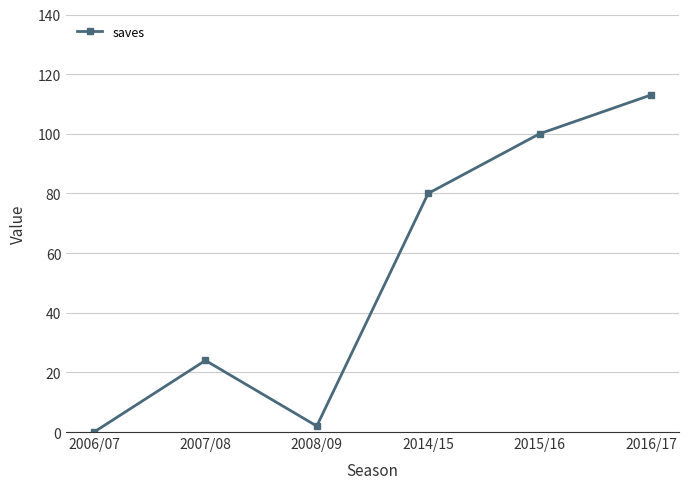

What is the label of the 1st point from the right?

2016/17